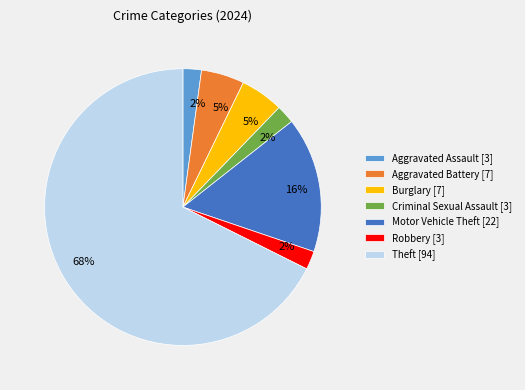

What percentage is the Aggravated Assault [3] slice, to the nearest percent?

2%